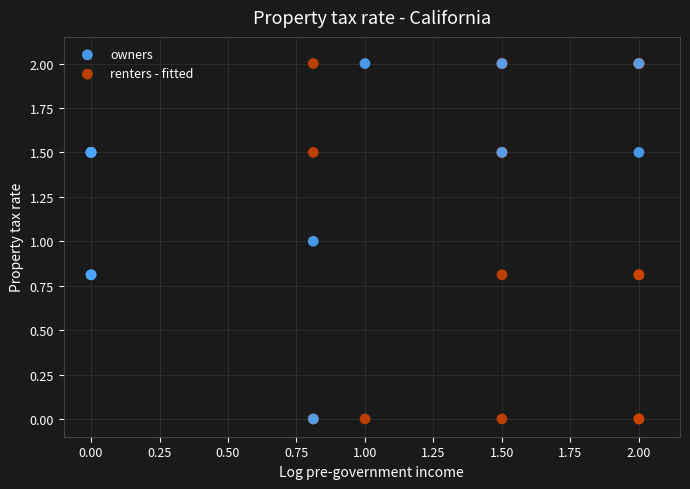

What are all the series names shown in the legend?

owners, renters - fitted